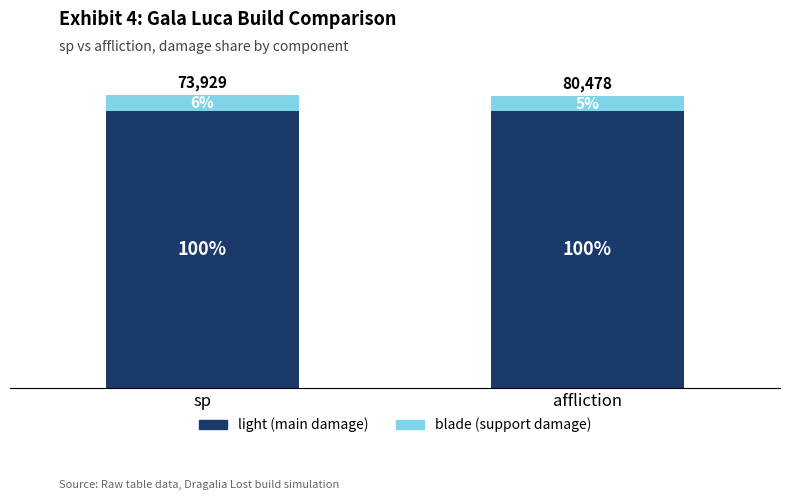

Are the bars horizontal?

No